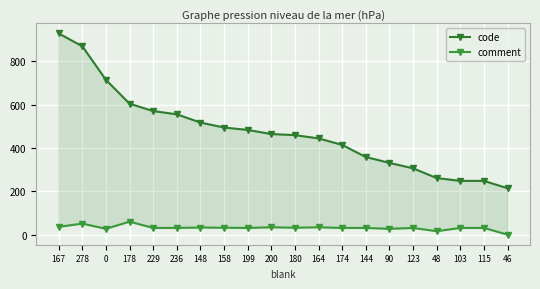

What is the maximum value for code?

928